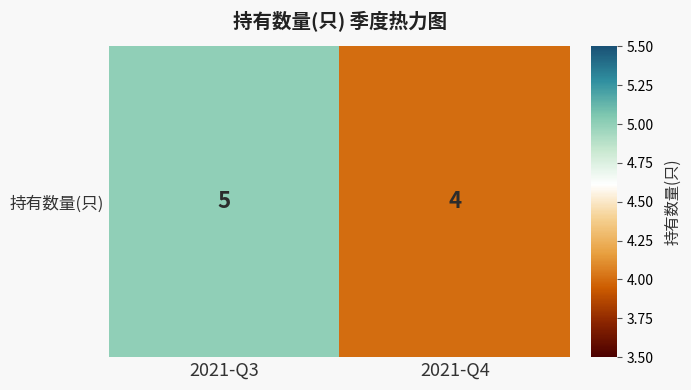

List the labels in order of value, largest first.

2021-Q3, 2021-Q4